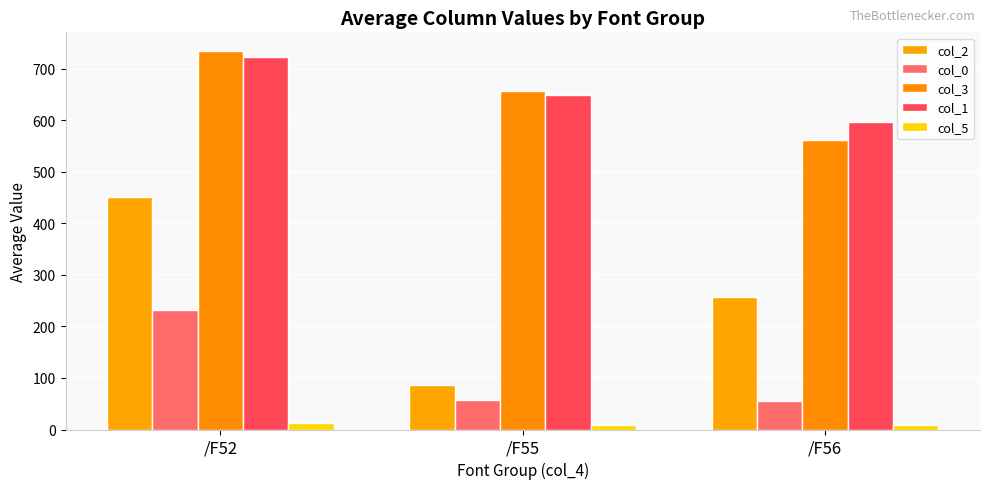

Which series has the largest total across all categories?

col_1